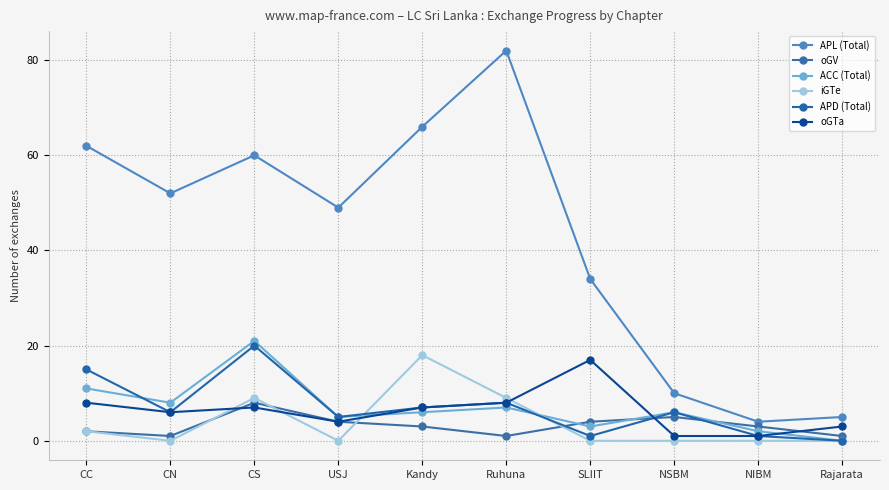

What position from the left is Kandy?

5